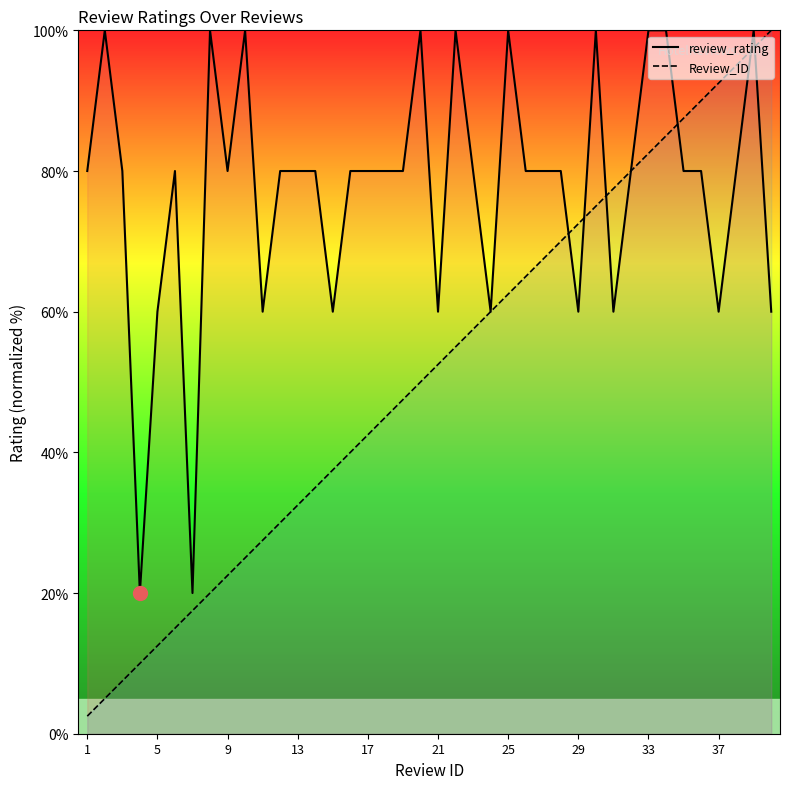

What are all the series names shown in the legend?

review_rating, Review_ID